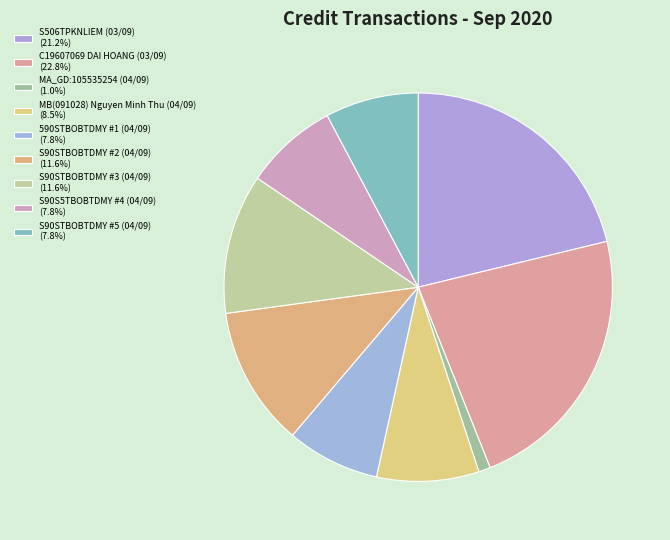

What is the change in value from C19607069 DAI HOANG (03/09) to S90STBOBTDMY #2 (04/09)?

-1075000